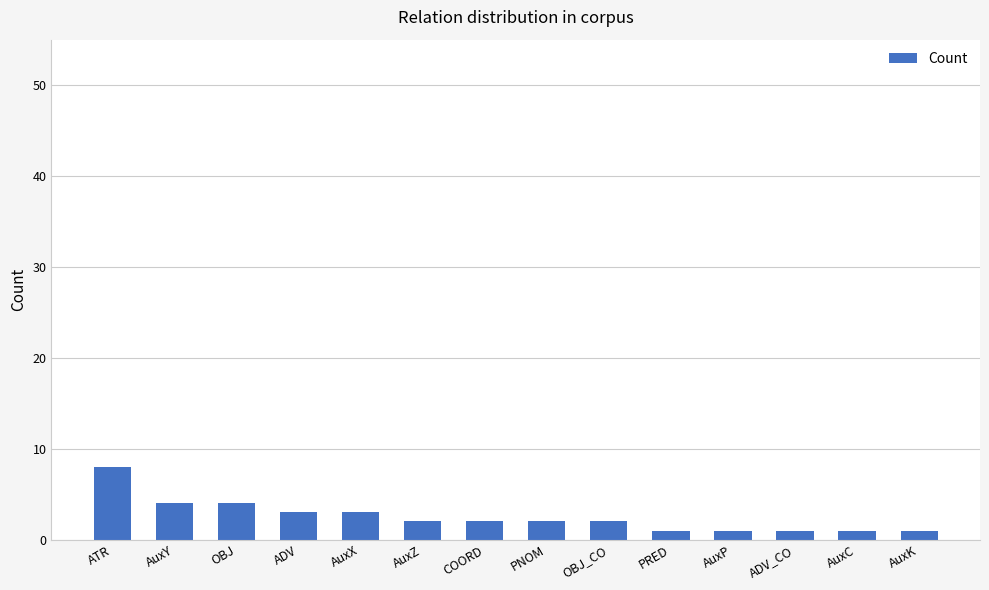

What is the label of the 7th bar from the right?

PNOM